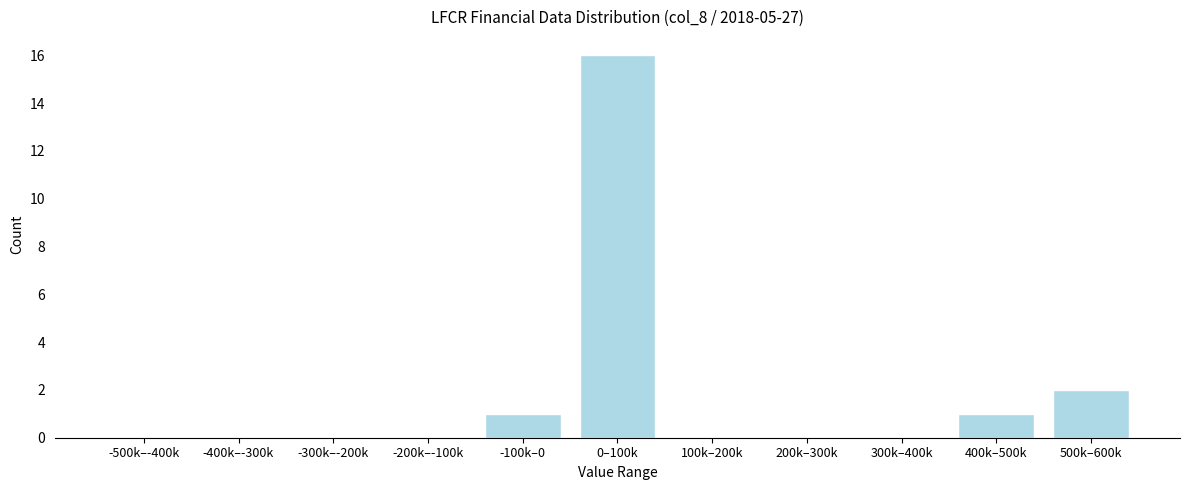

Reading right to left, extract all data points from this chart.

500k–600k=2	400k–500k=1	300k–400k=0	200k–300k=0	100k–200k=0	0–100k=16	-100k–0=1	-200k–-100k=0	-300k–-200k=0	-400k–-300k=0	-500k–-400k=0